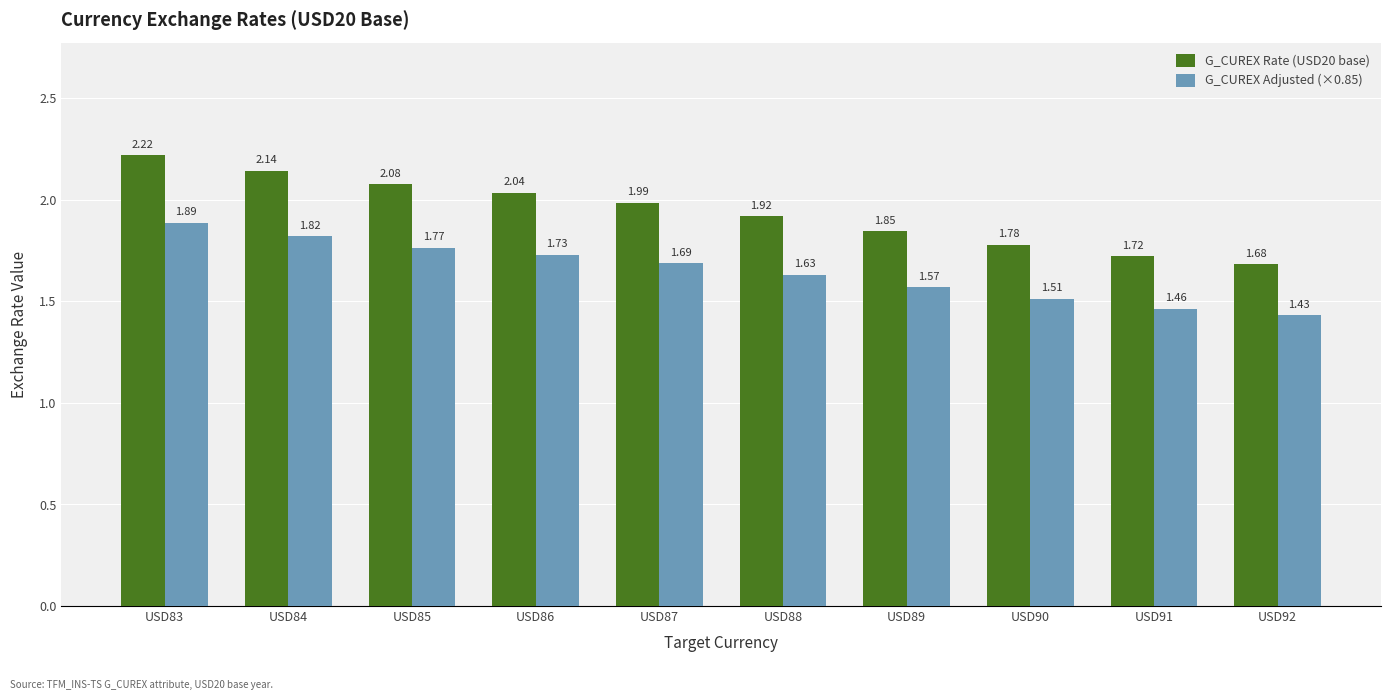

Where is G_CUREX Rate (USD20 base) nearest to the value 1?

USD92